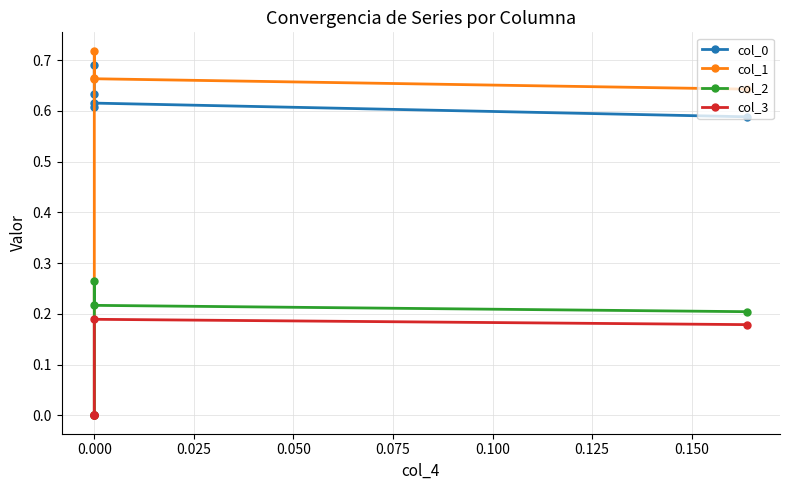

At how many categories does at least one series exceed 0?

5